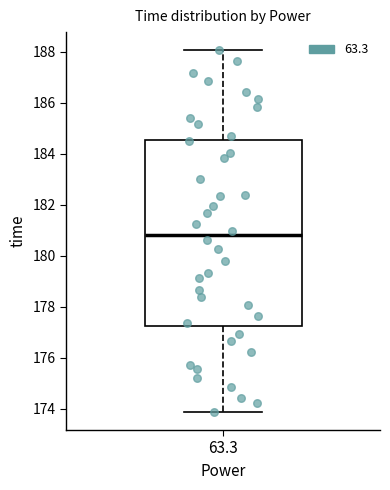

Read this box plot against the y-axis: the position of the median line, the range covered by the box, and the ends of both whiskers. The values are not printed on the chart, so give them approximately, as read against the axis.

median 180.8, box 177.2 to 184.6, whiskers 173.8 to 188.0